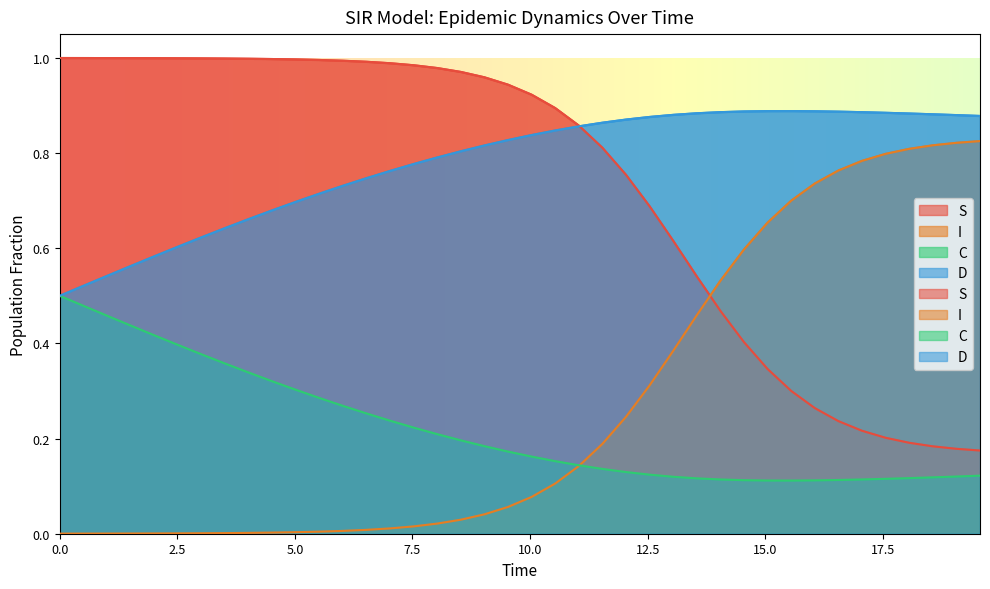

List the series in order of their peak value, lowest first.

C, I, D, S